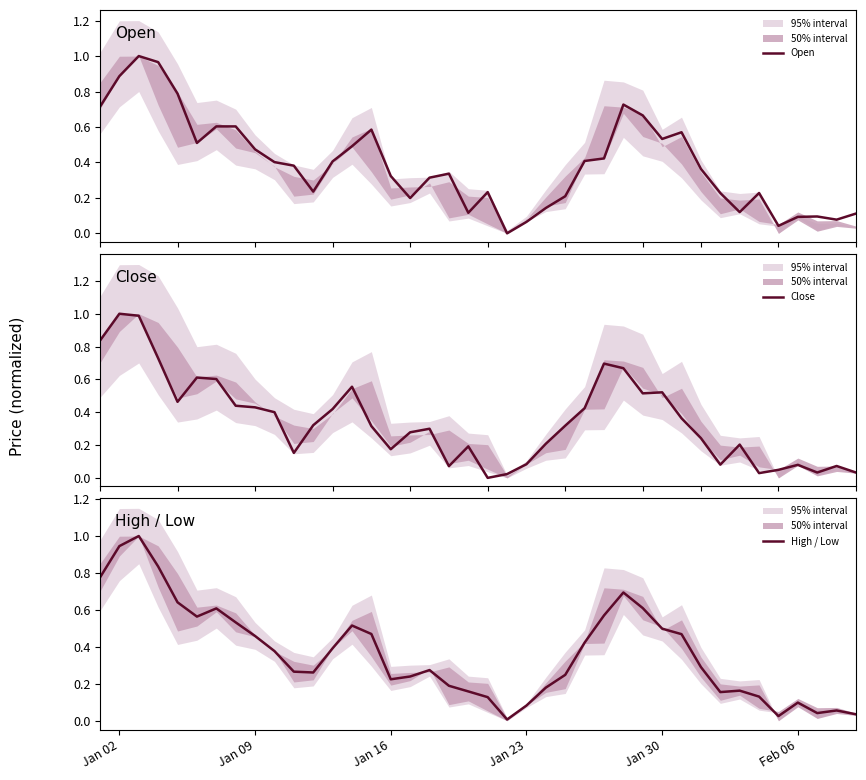

The High / Low series shows 0.7 at 7. True or false?

False